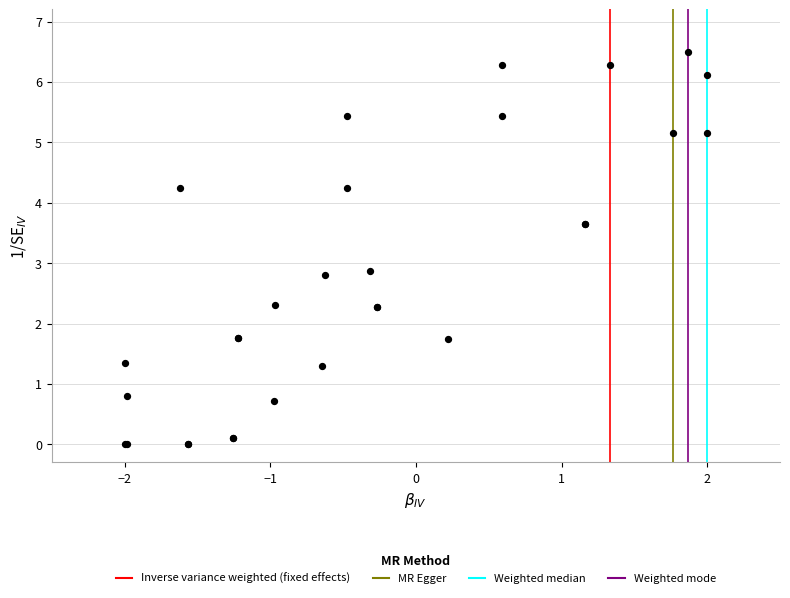

What Y value in the scatter plot is closest to 3?

2.9